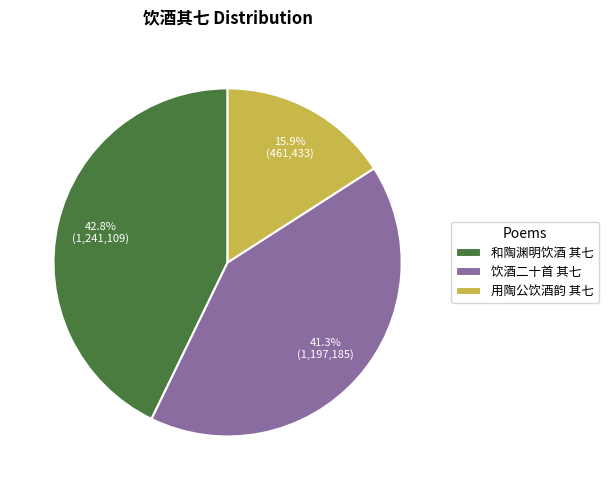

To the nearest percent, what is the difference between the largest and smallest slice percentages?

27%